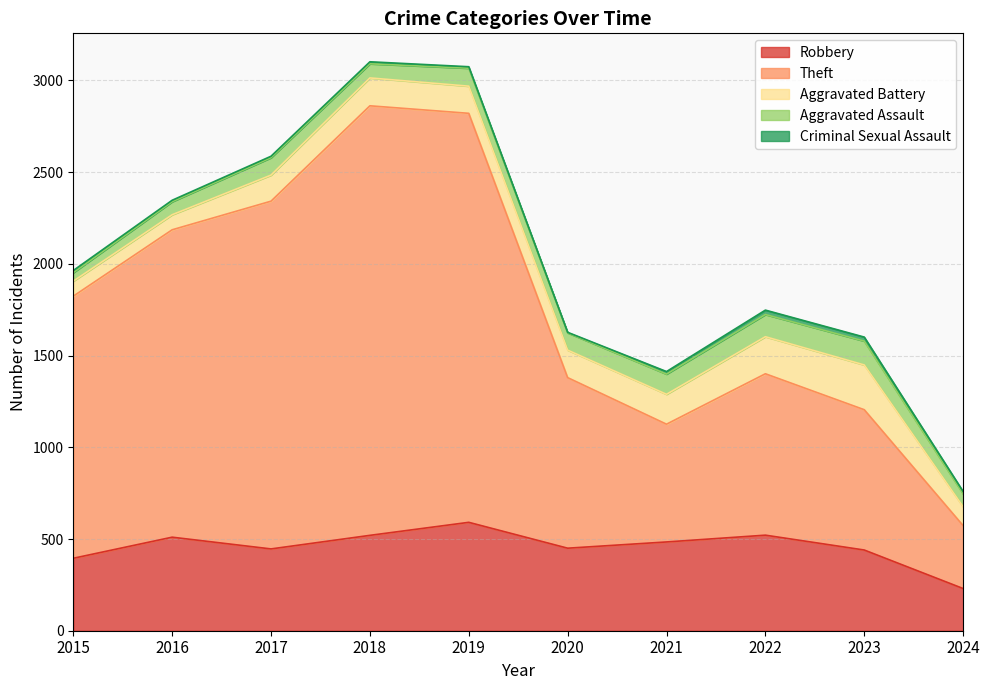

Which series has the largest total across all categories?

Theft